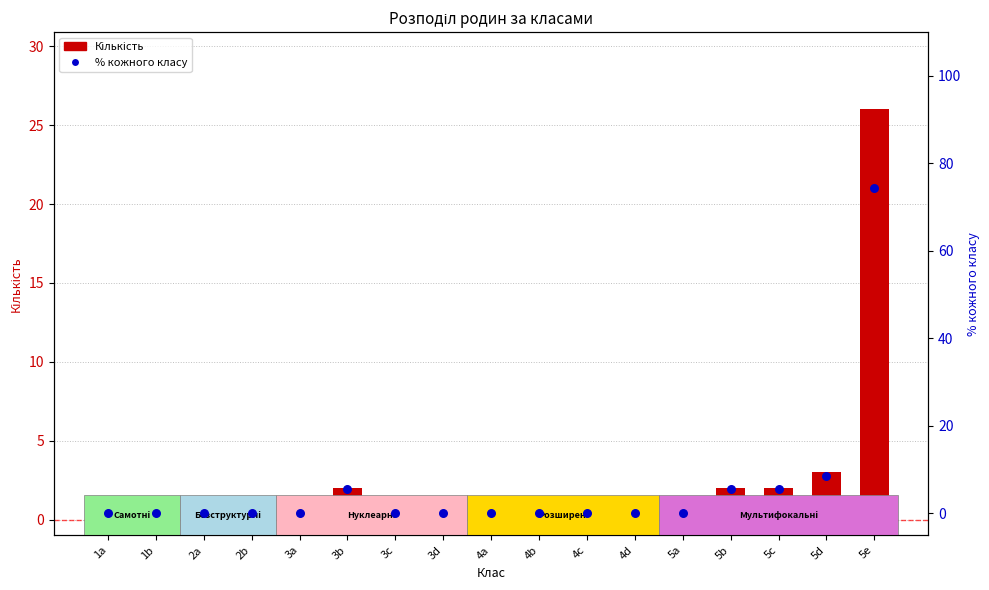

Which series has the largest total across all categories?

% кожного класу